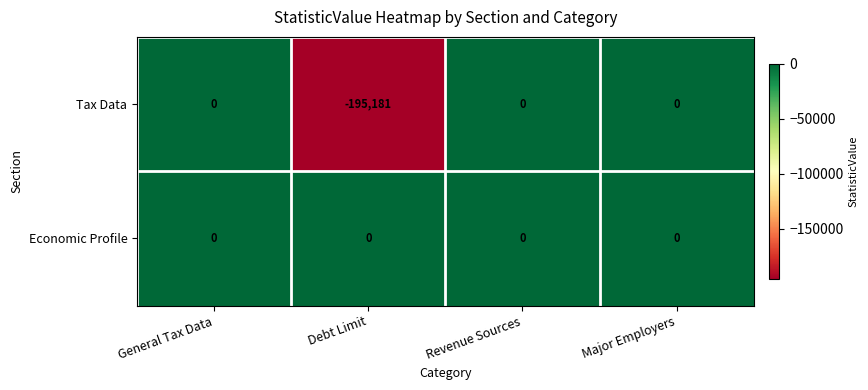

Which series has the largest total across all categories?

Economic Profile